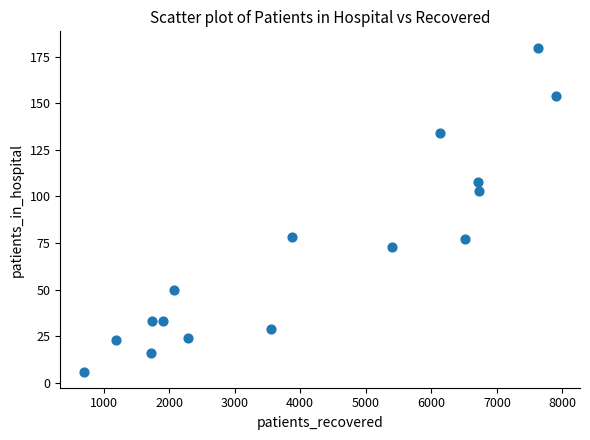

What Y value in the scatter plot is closest to 93?

103